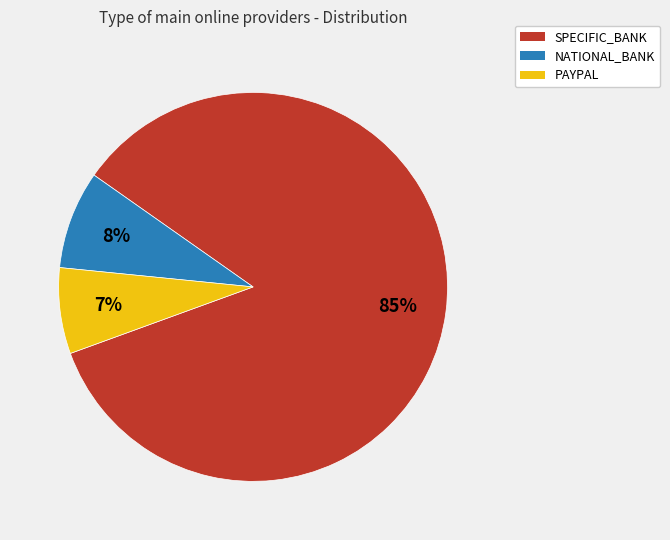

Is the sum of NATIONAL_BANK and SPECIFIC_BANK greater than half?

Yes